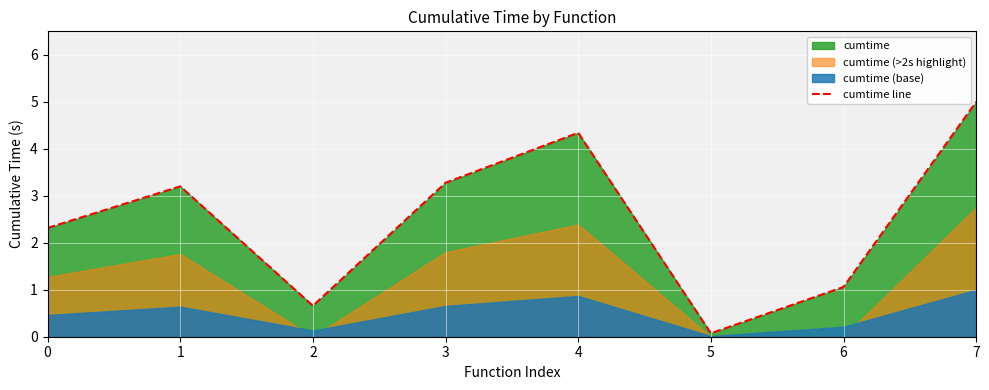

The value at 3 is 2.2. True or false?

False